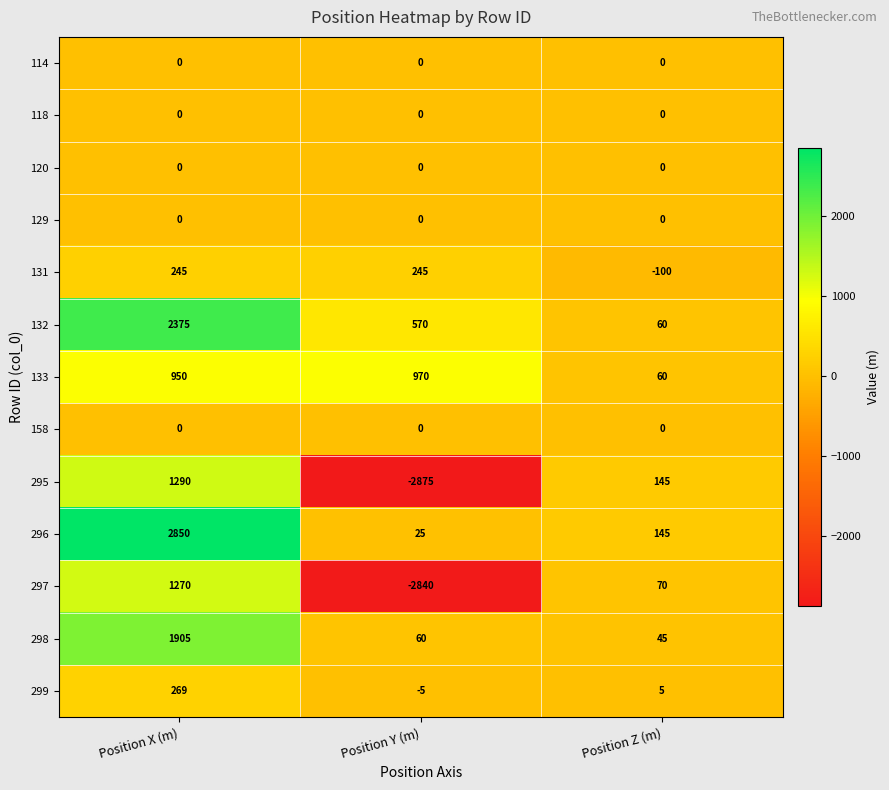

How many categories are shown in the chart?

3